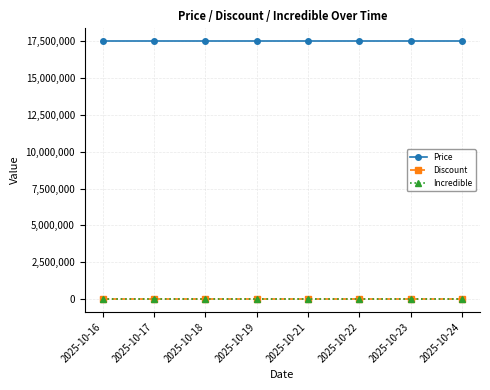

What is the value of the Price point at the 6th from the left?

17498000